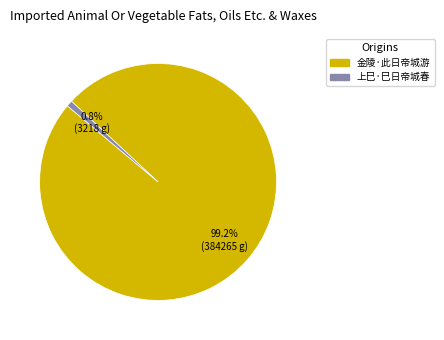

To the nearest percent, what percentage of the pie is 上巳·巳日帝城春?

1%